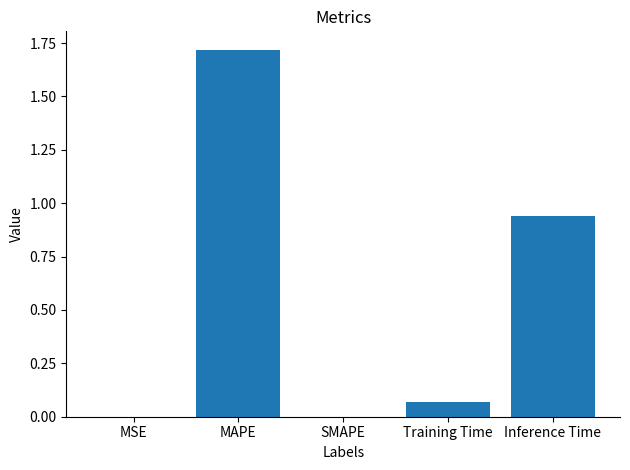

What is the difference between the values at Inference Time and MAPE?

0.8